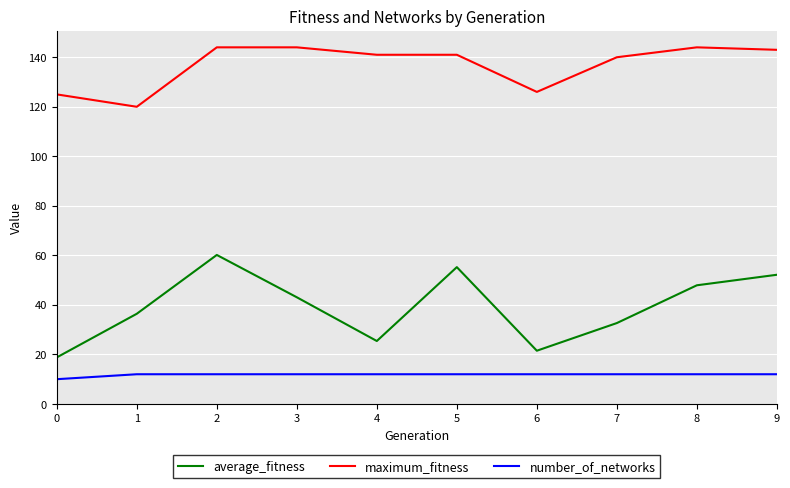

How many lines are shown in the chart?

3